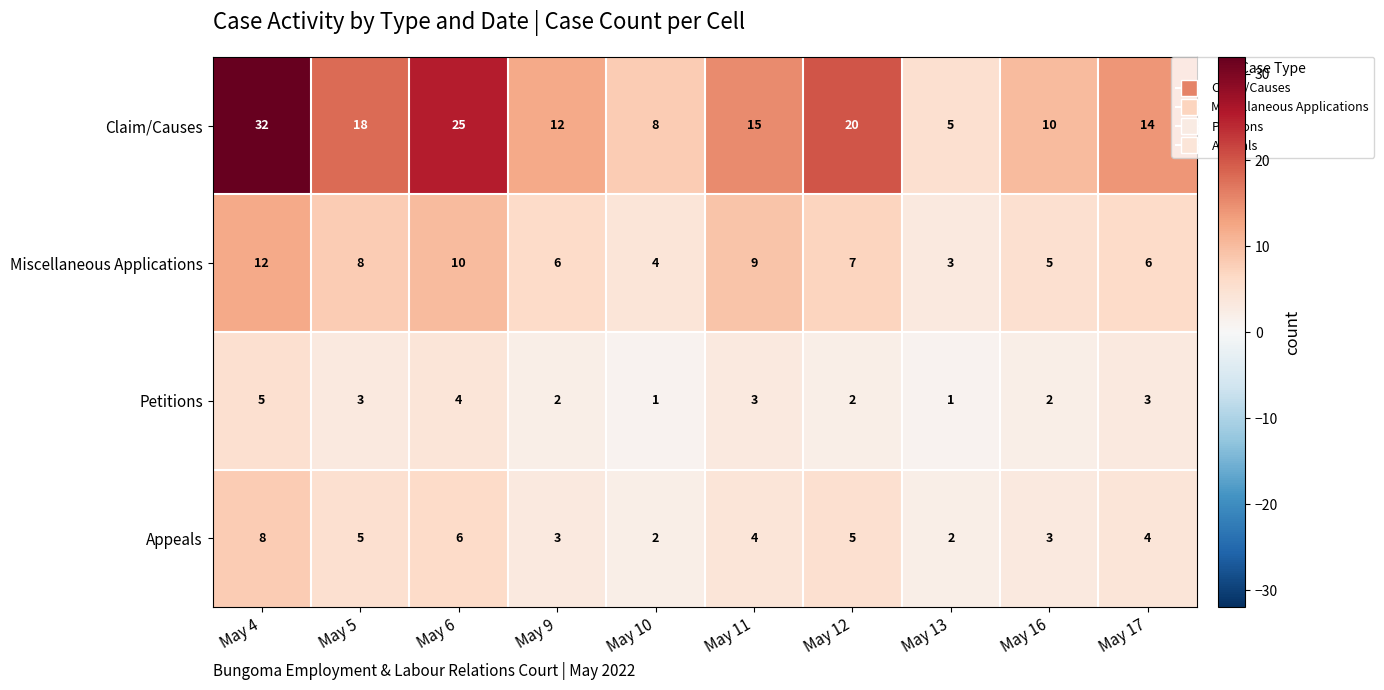

How many Petitions values are between 2 and 3?

6